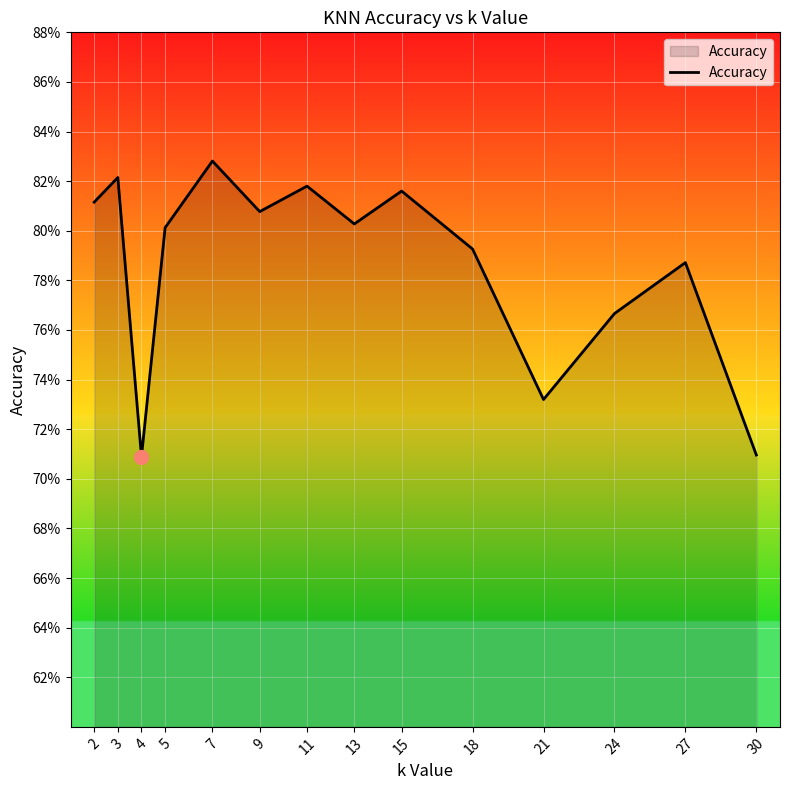

Reading left to right, transcribe all the data shown in this chart.

2=0.8	3=0.8	4=0.7	5=0.8	7=0.8	9=0.8	11=0.8	13=0.8	15=0.8	18=0.8	21=0.7	24=0.8	27=0.8	30=0.7